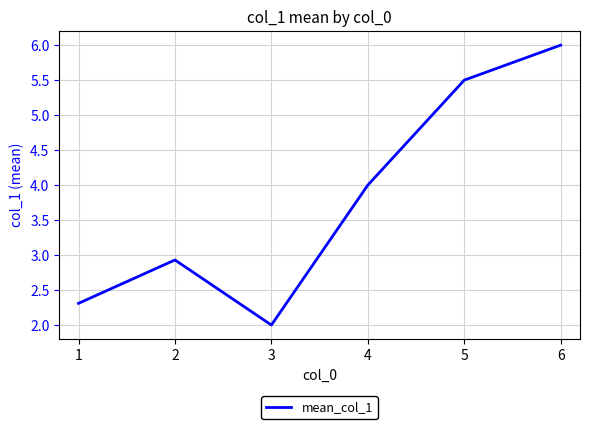

At which category does the data reach its first local peak?

2